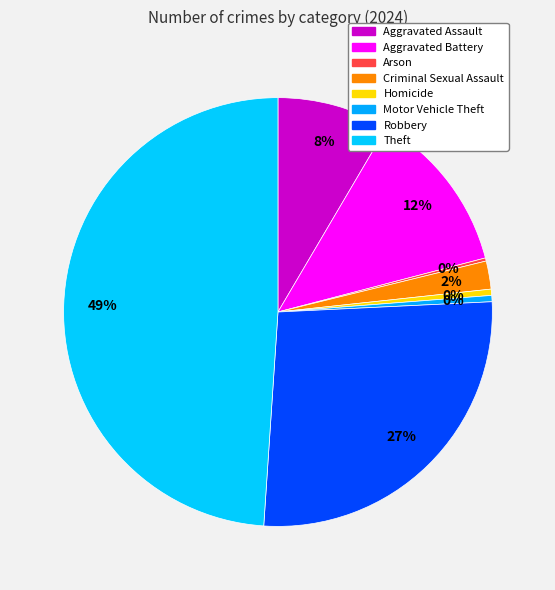

What portion of the pie excludes Robbery?

73.2%